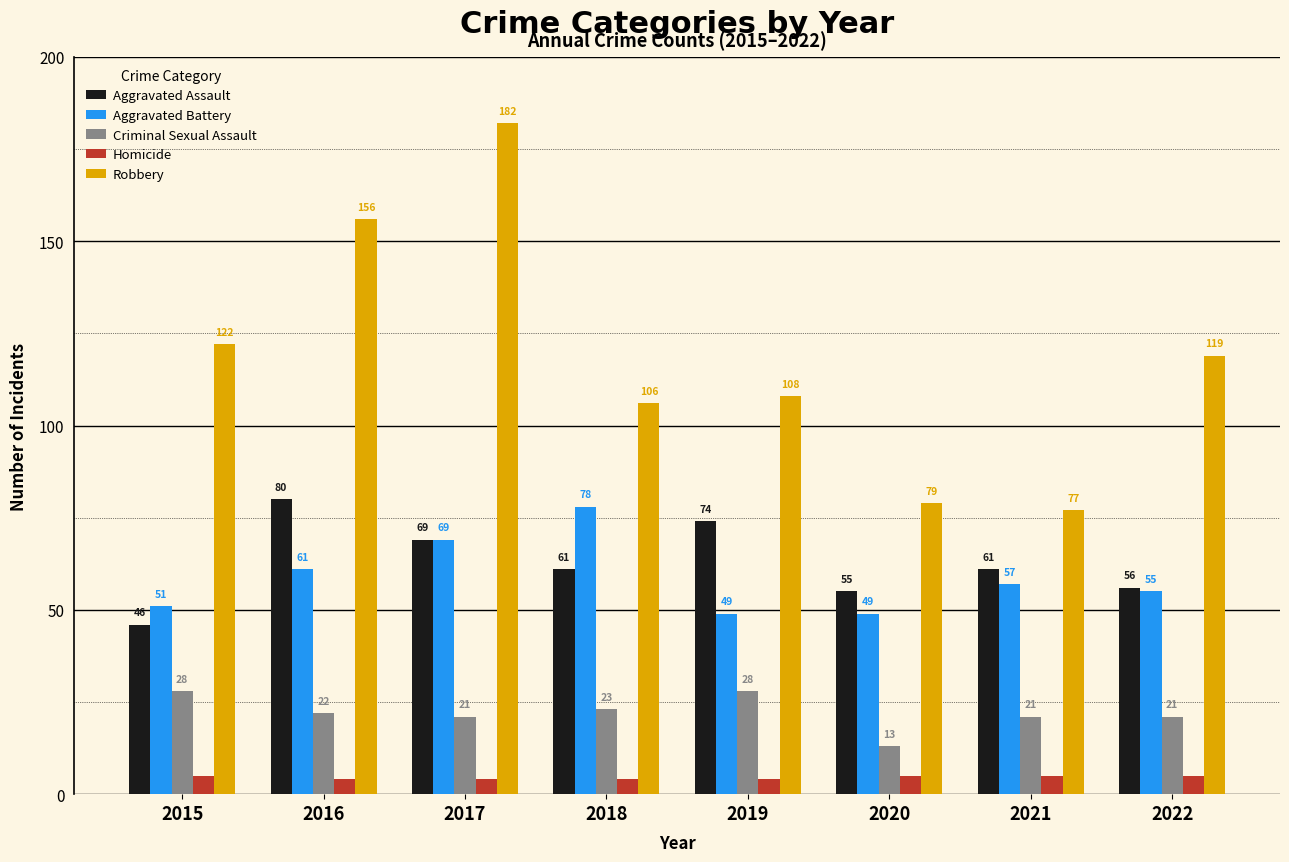

What is the total value across all series at 2018?

272